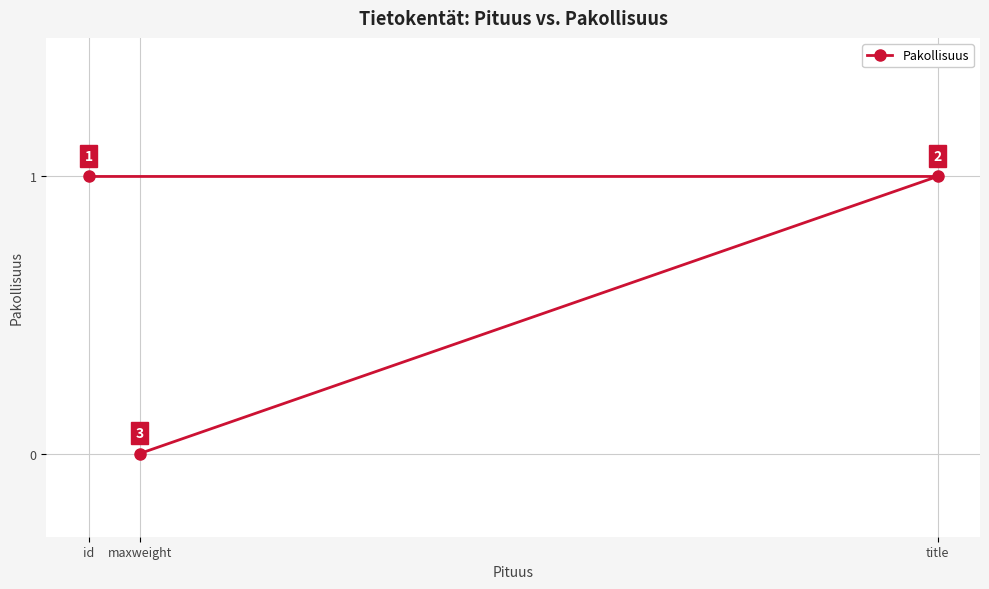

What is the difference between the maximum and minimum values?

1